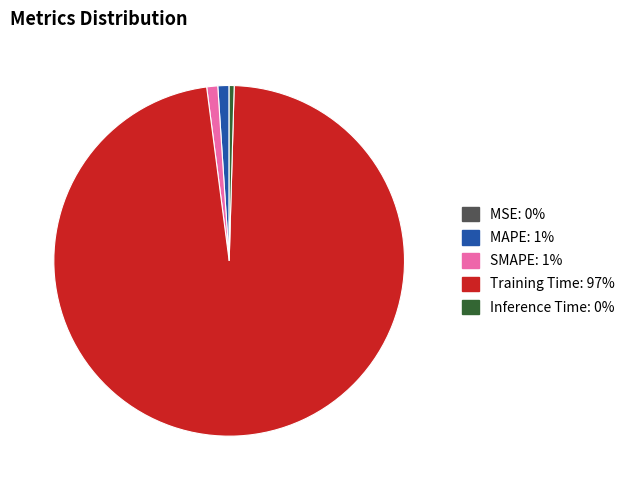

Is there a majority slice in this chart?

Yes